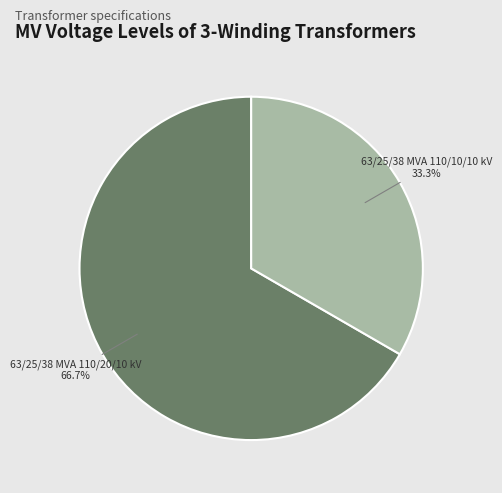

True or false: 63/25/38 MVA 110/10/10 kV accounts for 33% of the total.

True